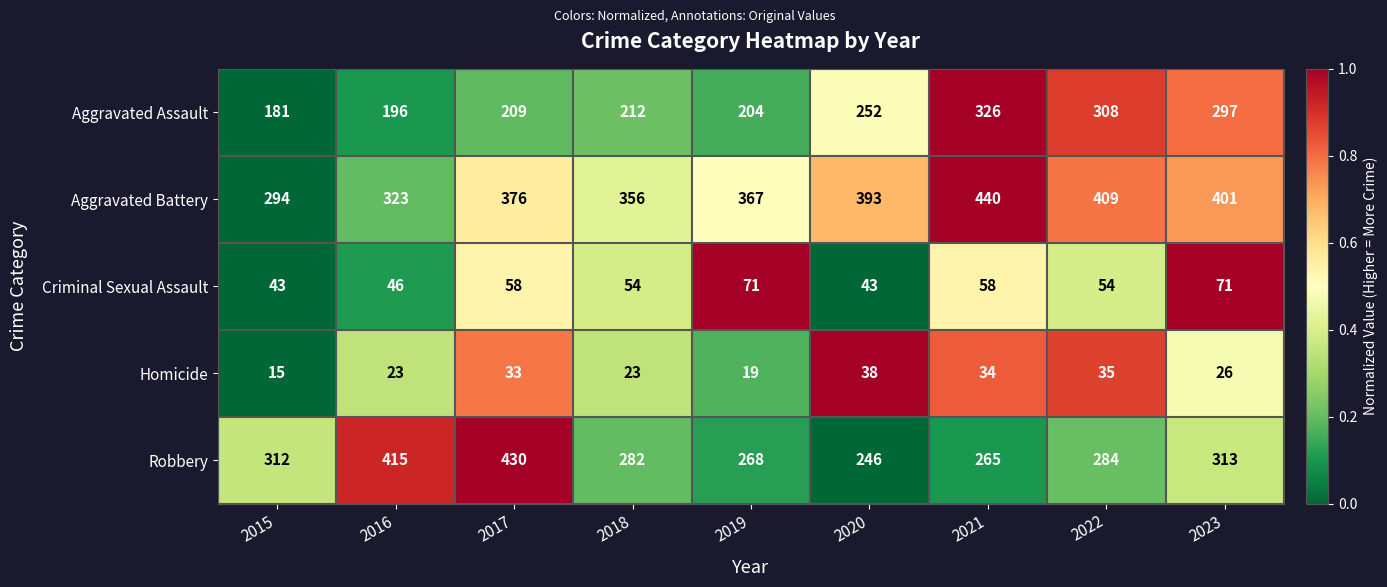

At which category is the sum across all series the highest?

2021